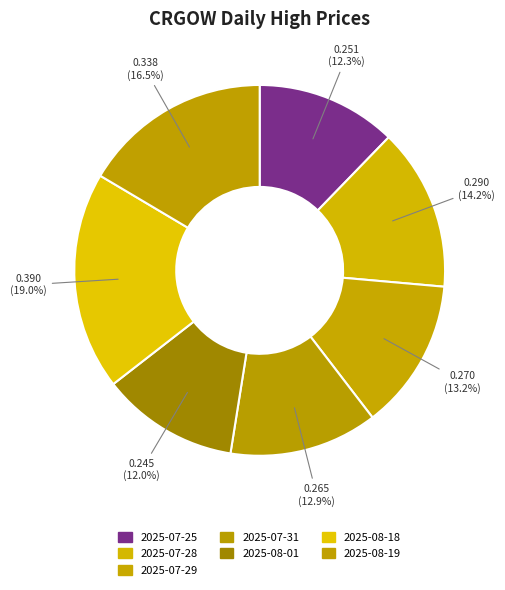

Count the number of slices in the pie.

7